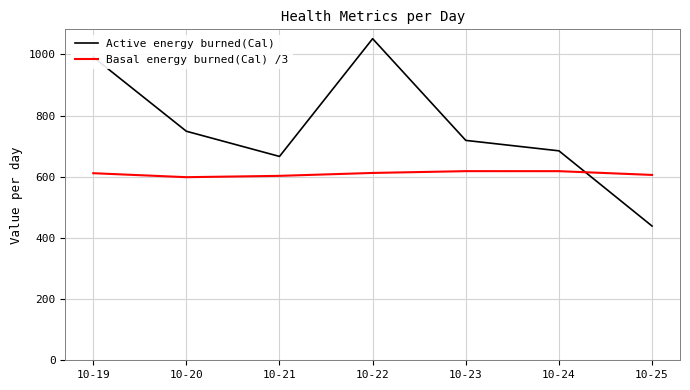

How many lines are shown in the chart?

2